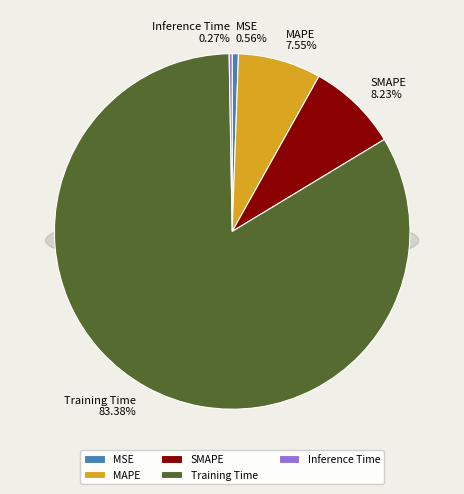

Does Training Time represent more than half of the total?

Yes